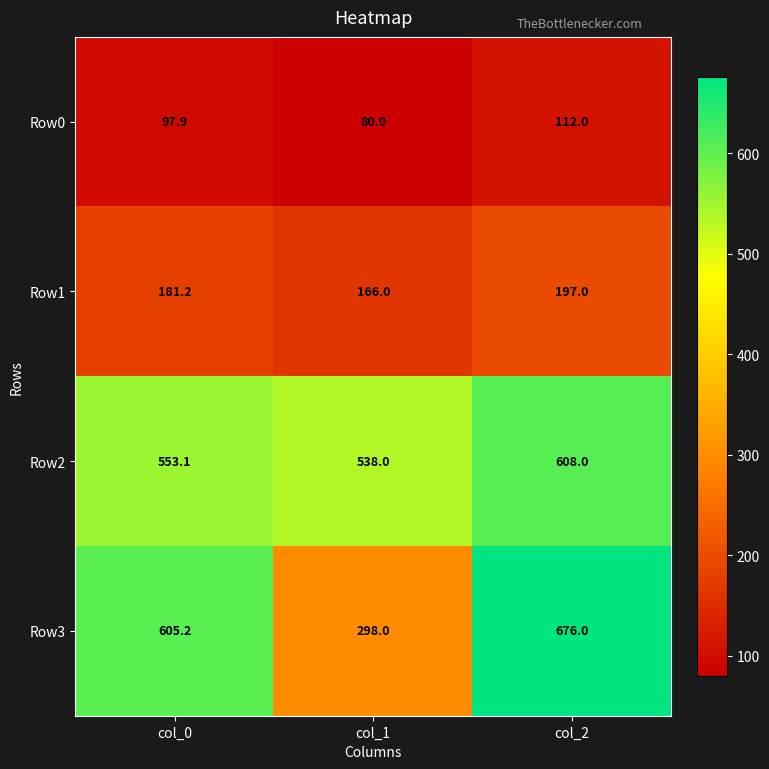

Reading left to right, what are all the values shown in this chart?

Row0: 97.9	80.0	112.0
Row1: 181.2	166.0	197.0
Row2: 553.1	538.0	608.0
Row3: 605.2	298.0	676.0